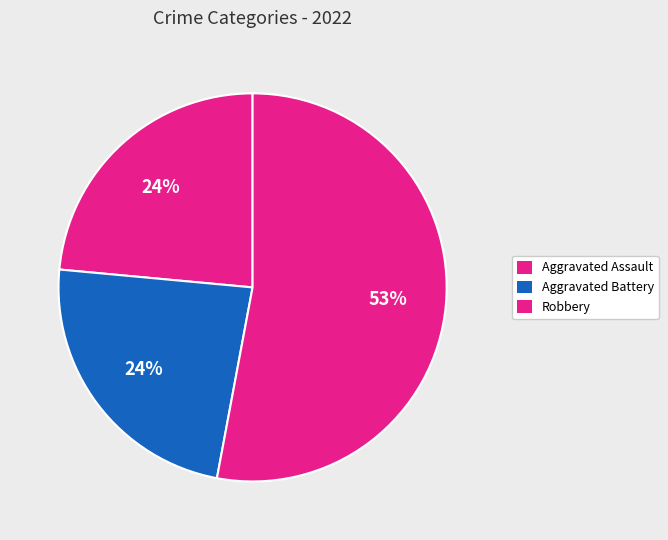

Count the number of slices in the pie.

3